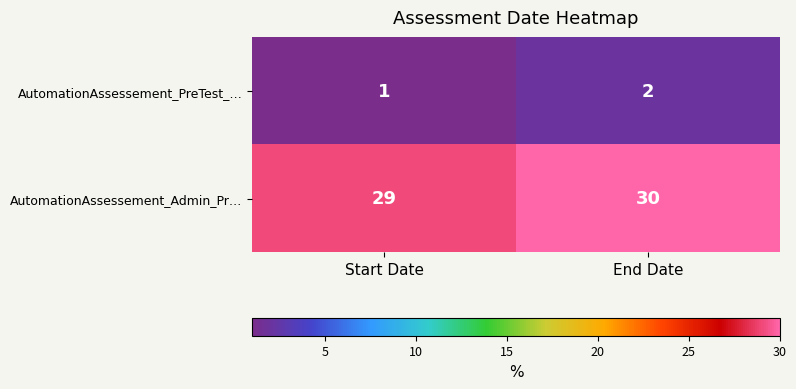

What is the sum of all AutomationAssessement_Admin_Pr… values?

59